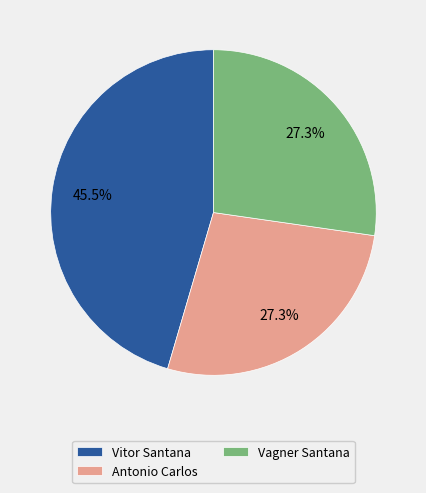

What is the largest slice in the pie chart?

Vitor Santana